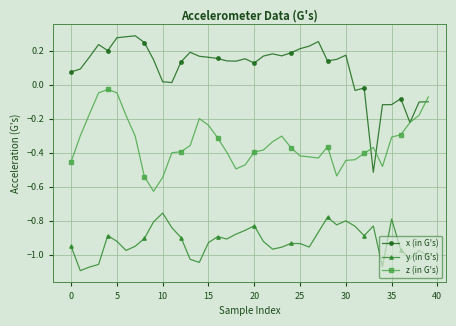

True or false: y (in G's) and z (in G's) intersect in this chart.

False